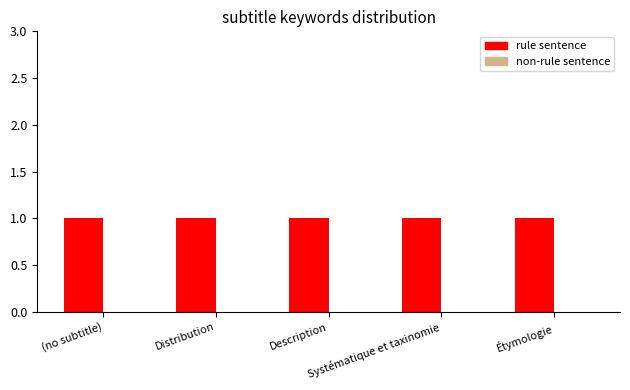

What is the label of the 3rd bar from the right?

Description